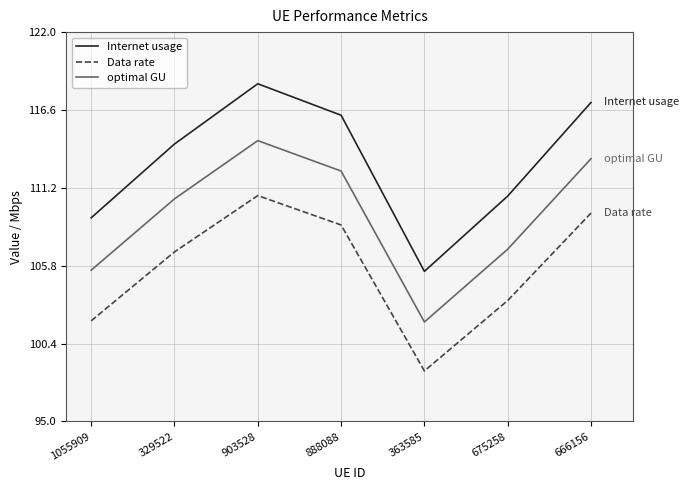

At which label is Internet usage closest to 111?

675258